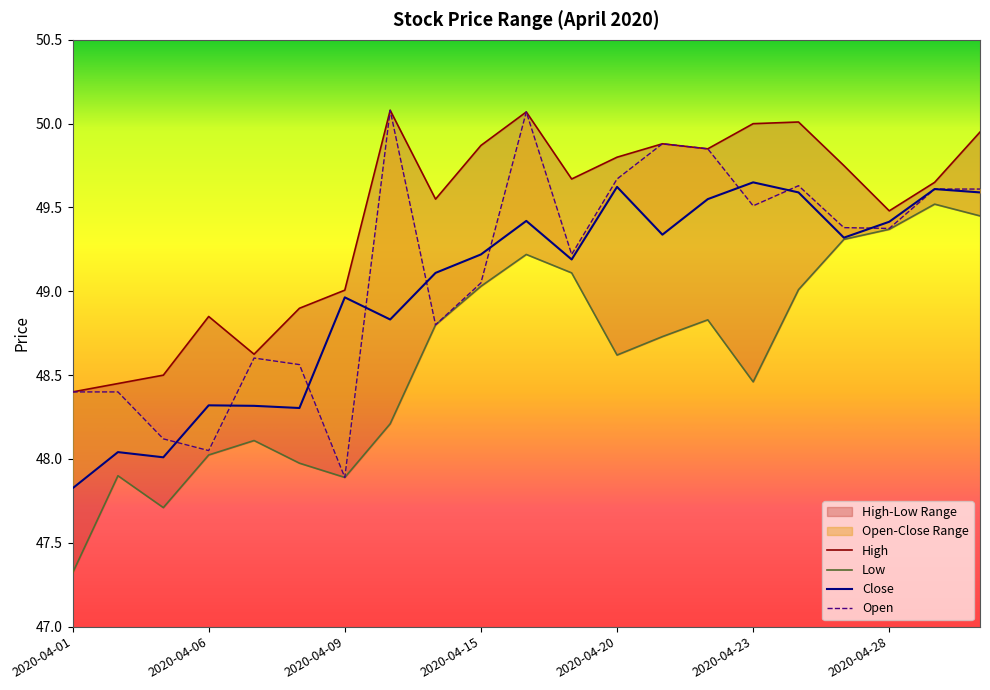

Is it true that High equals 48.9 at 2020-04-06?

True